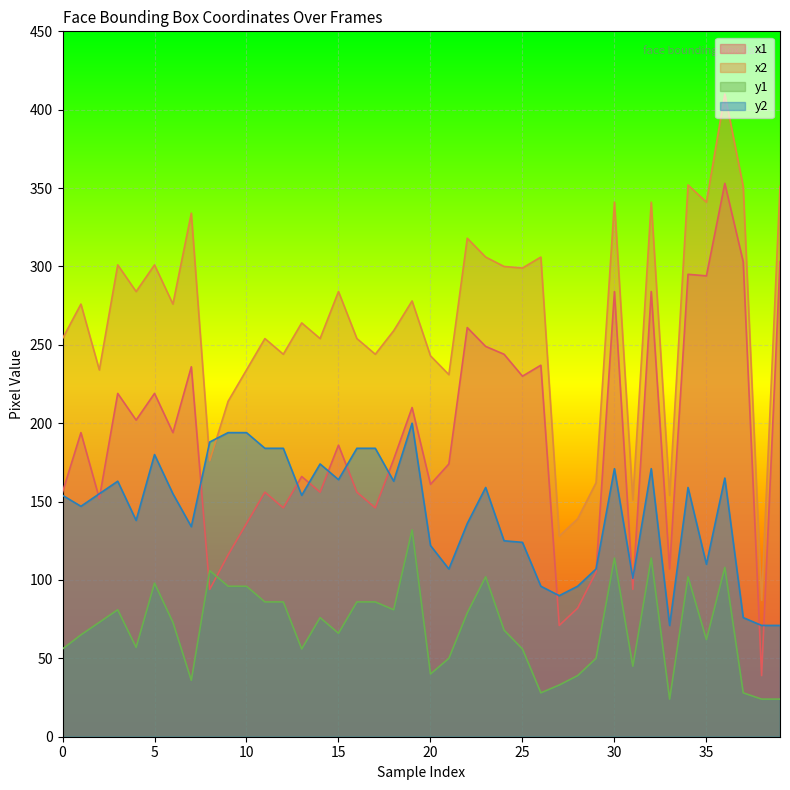

Rank the series by their maximum value, from highest to lowest.

x2, x1, y2, y1